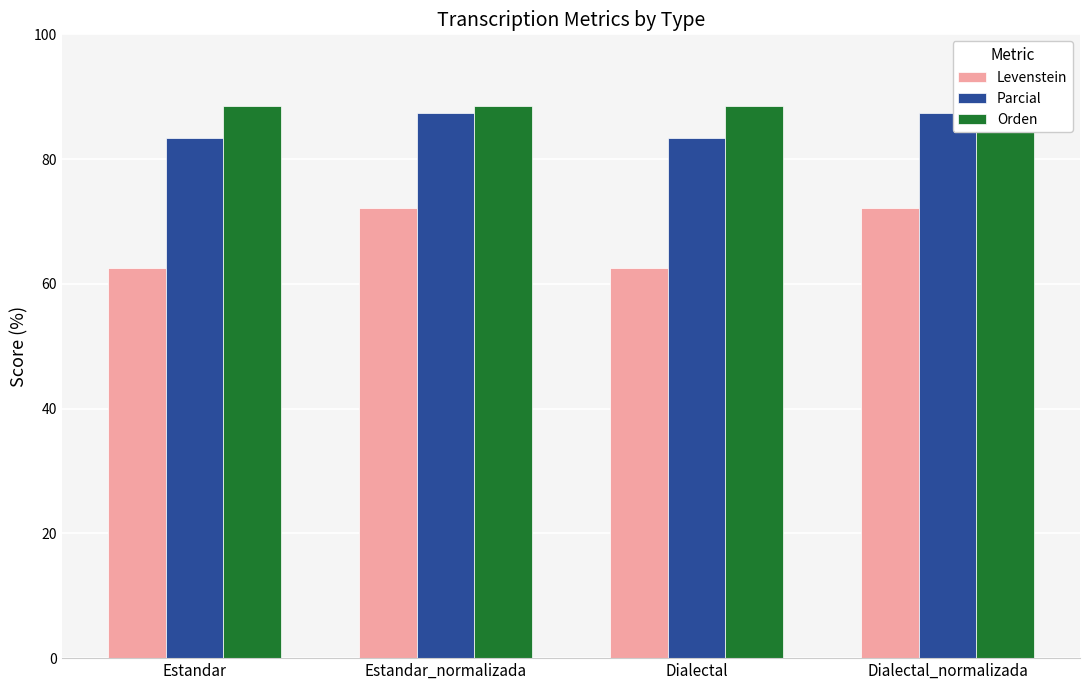

Reading left to right, list all the values displayed in this chart.

Levenstein: Estandar=62.5	Estandar_normalizada=72.2	Dialectal=62.5	Dialectal_normalizada=72.2
Parcial: Estandar=83.3	Estandar_normalizada=87.3	Dialectal=83.3	Dialectal_normalizada=87.3
Orden: Estandar=88.6	Estandar_normalizada=88.6	Dialectal=88.6	Dialectal_normalizada=88.6